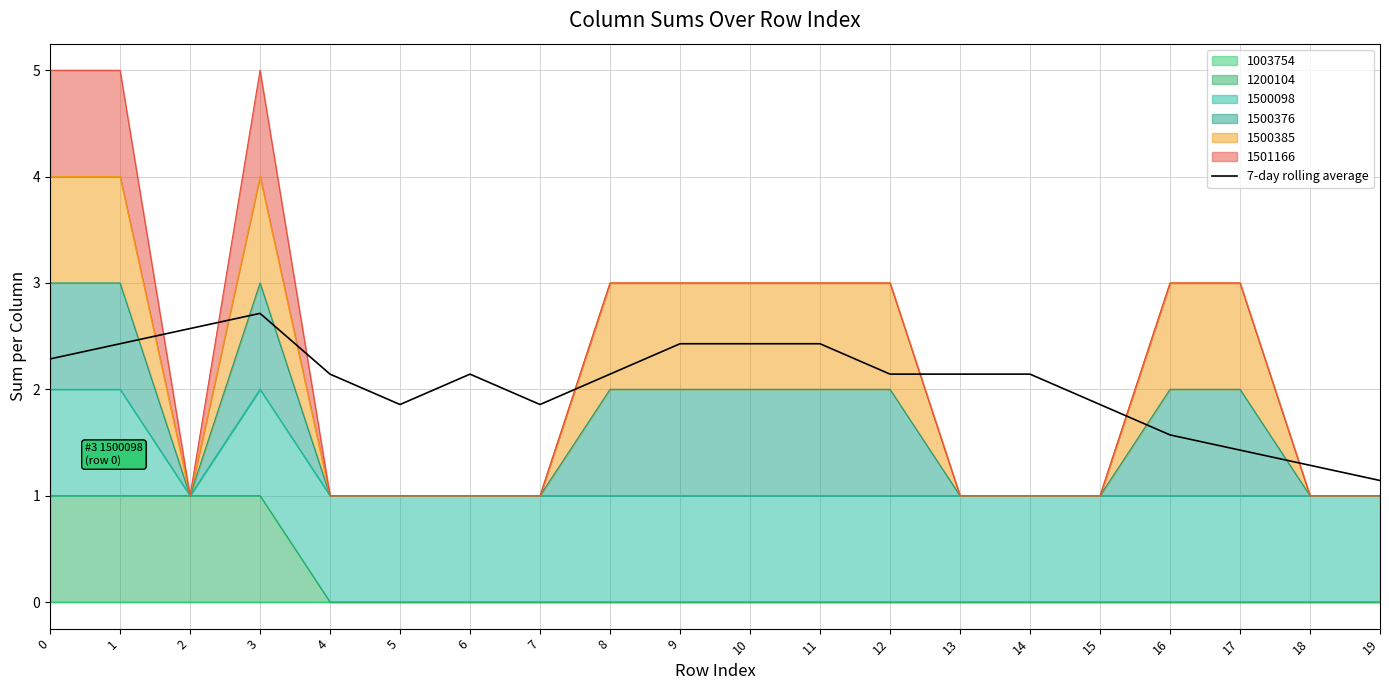

How many lines are shown in the chart?

1